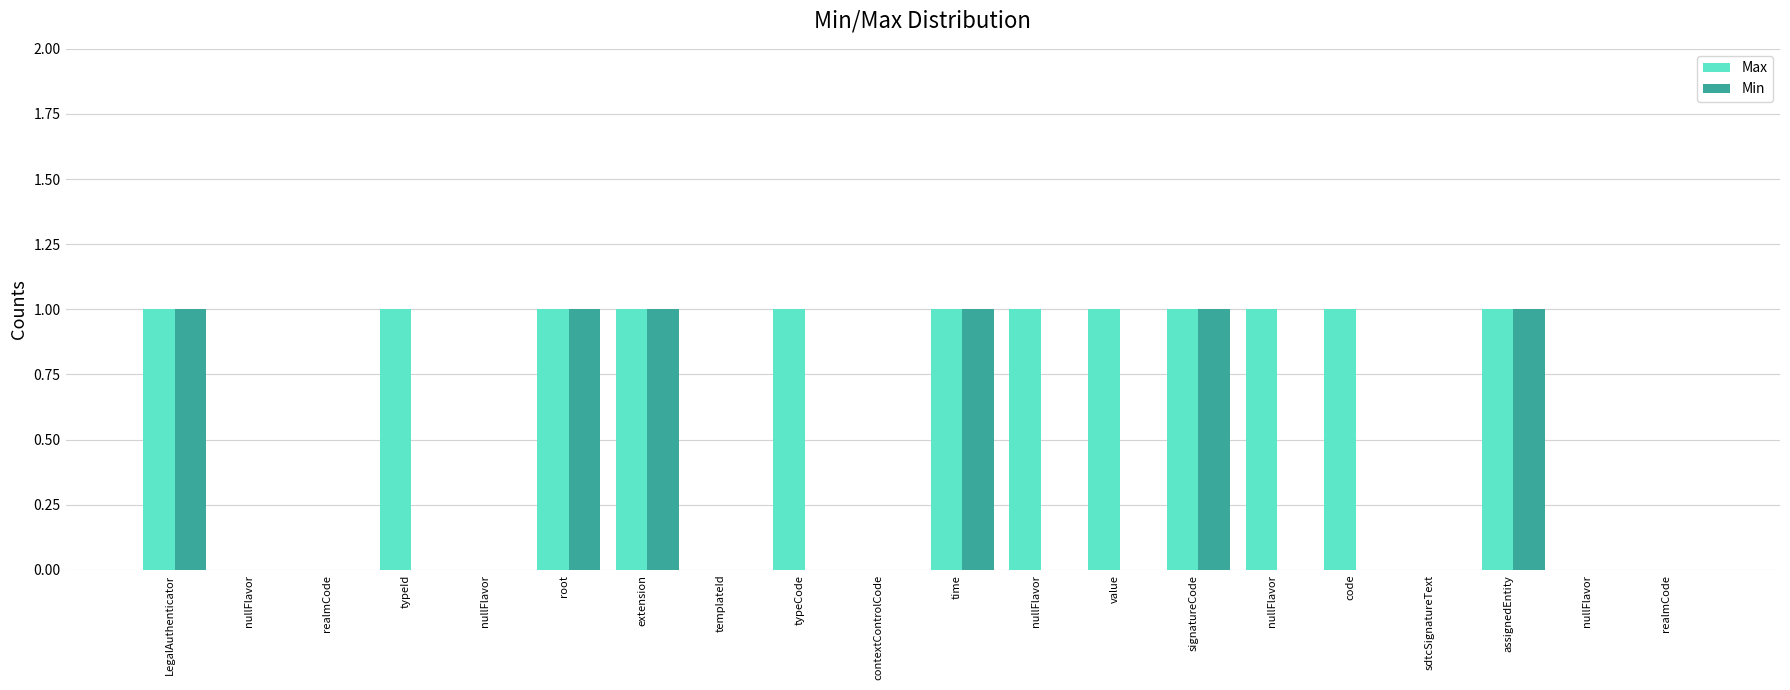

How many distinct data groups are displayed?

2